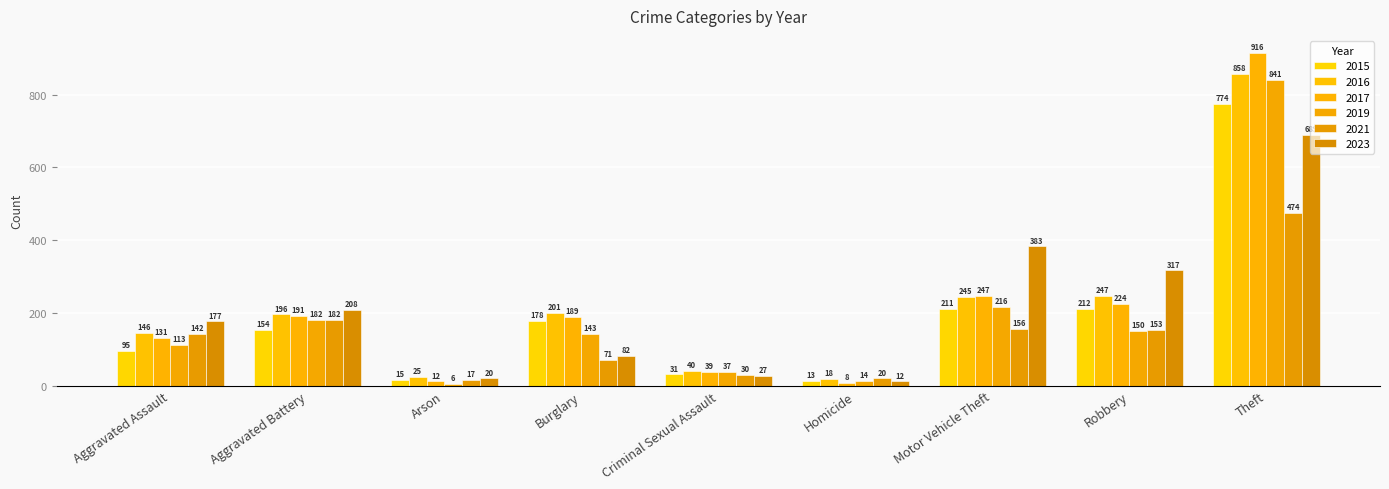

Between Motor Vehicle Theft and Aggravated Assault, which is larger?

Motor Vehicle Theft